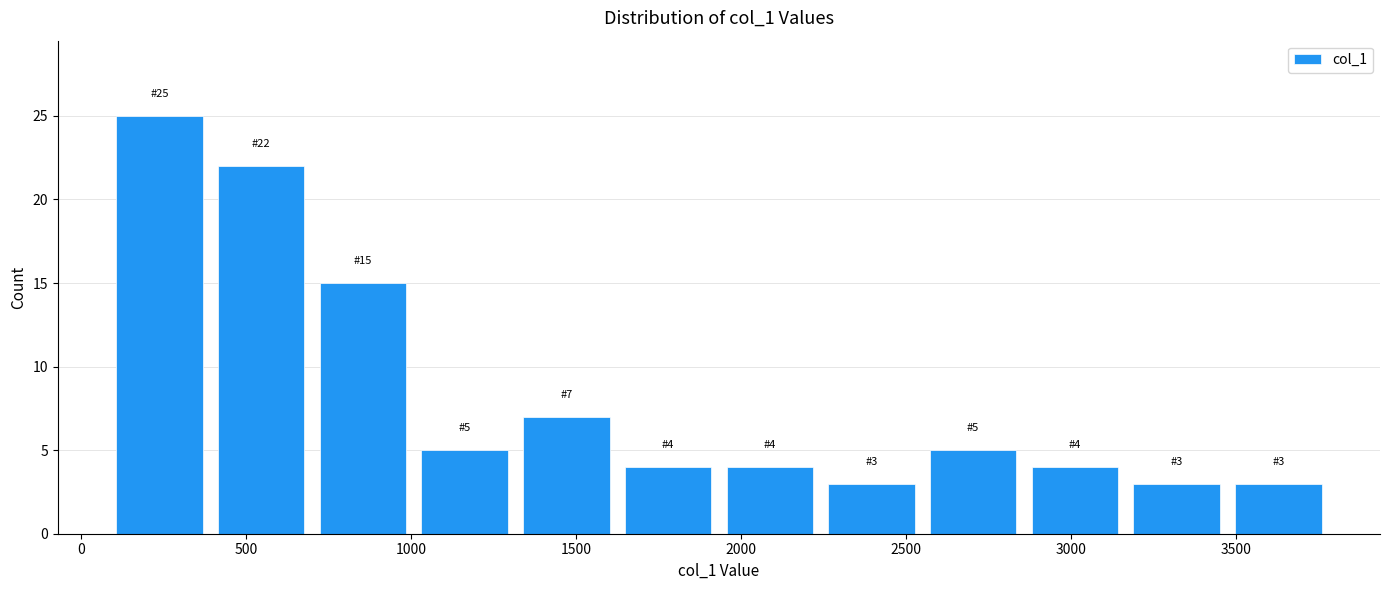

Which range on the x-axis has the tallest bar?

100 to 400